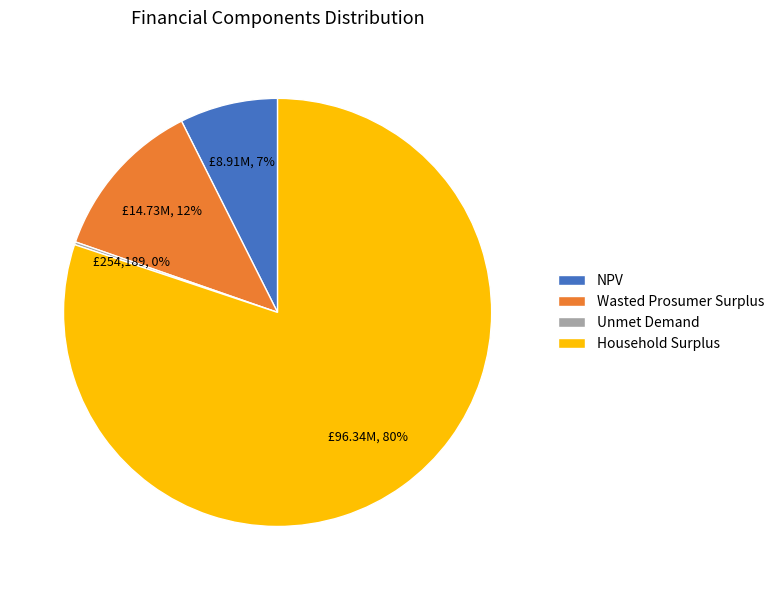

Which slice is the largest?

Household Surplus